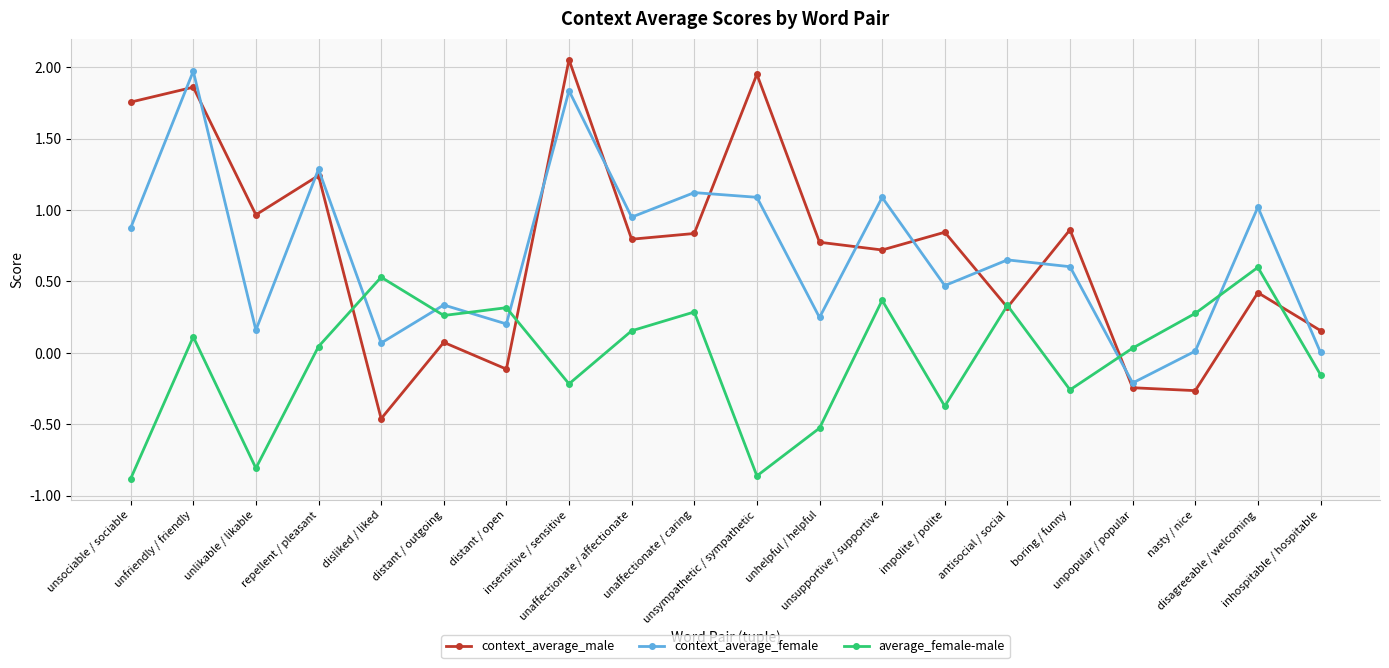

What is the value of the context_average_female point at the 11th from the left?

1.1